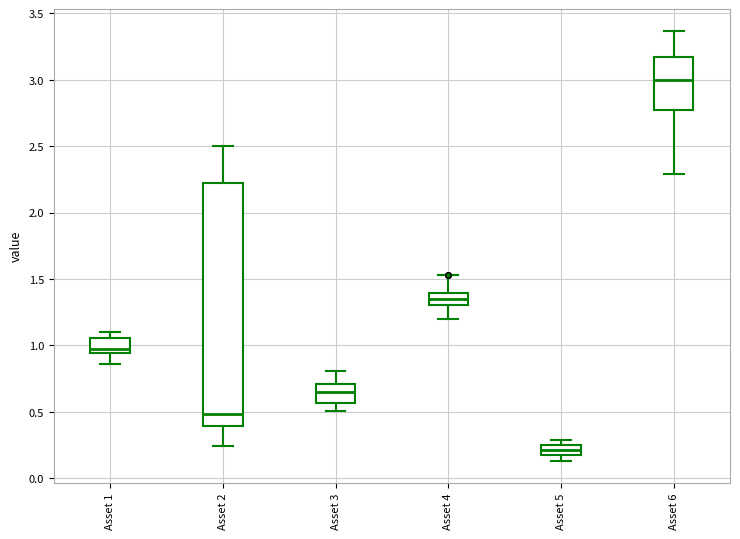

Which box is the tallest, from its lower edge to its upper edge?

Asset 2